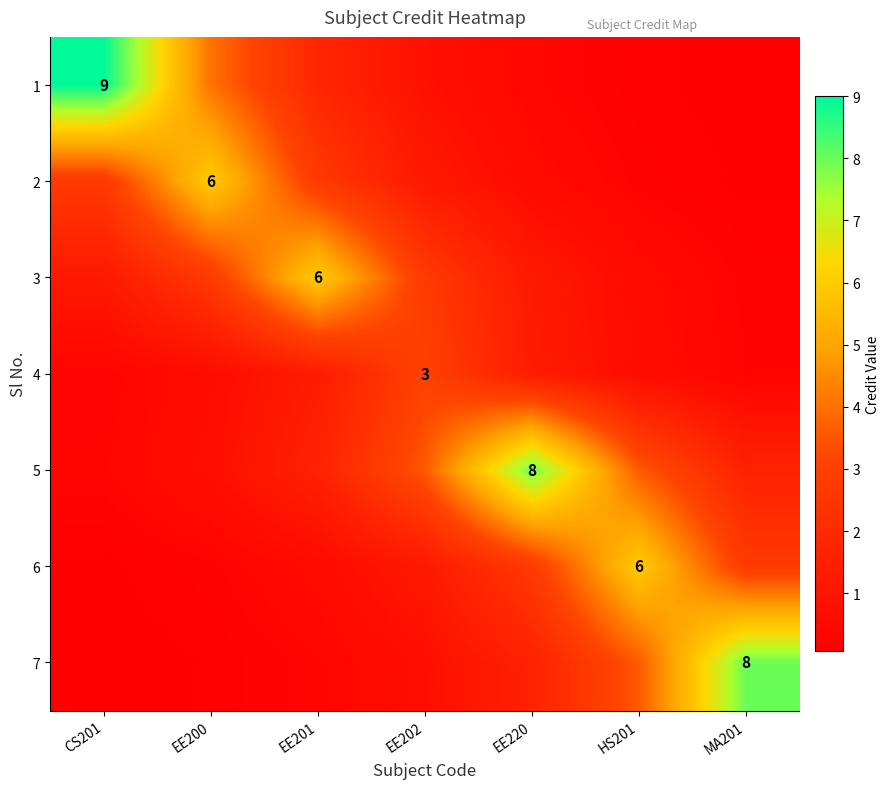

What is the sum of the 5 values at HS201 and EE200?

4.3